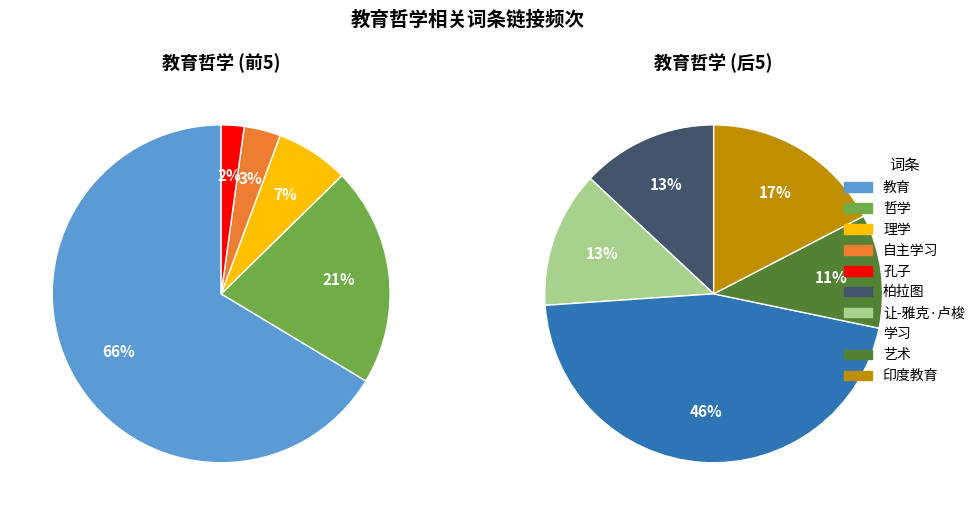

Which slice is the largest?

教育